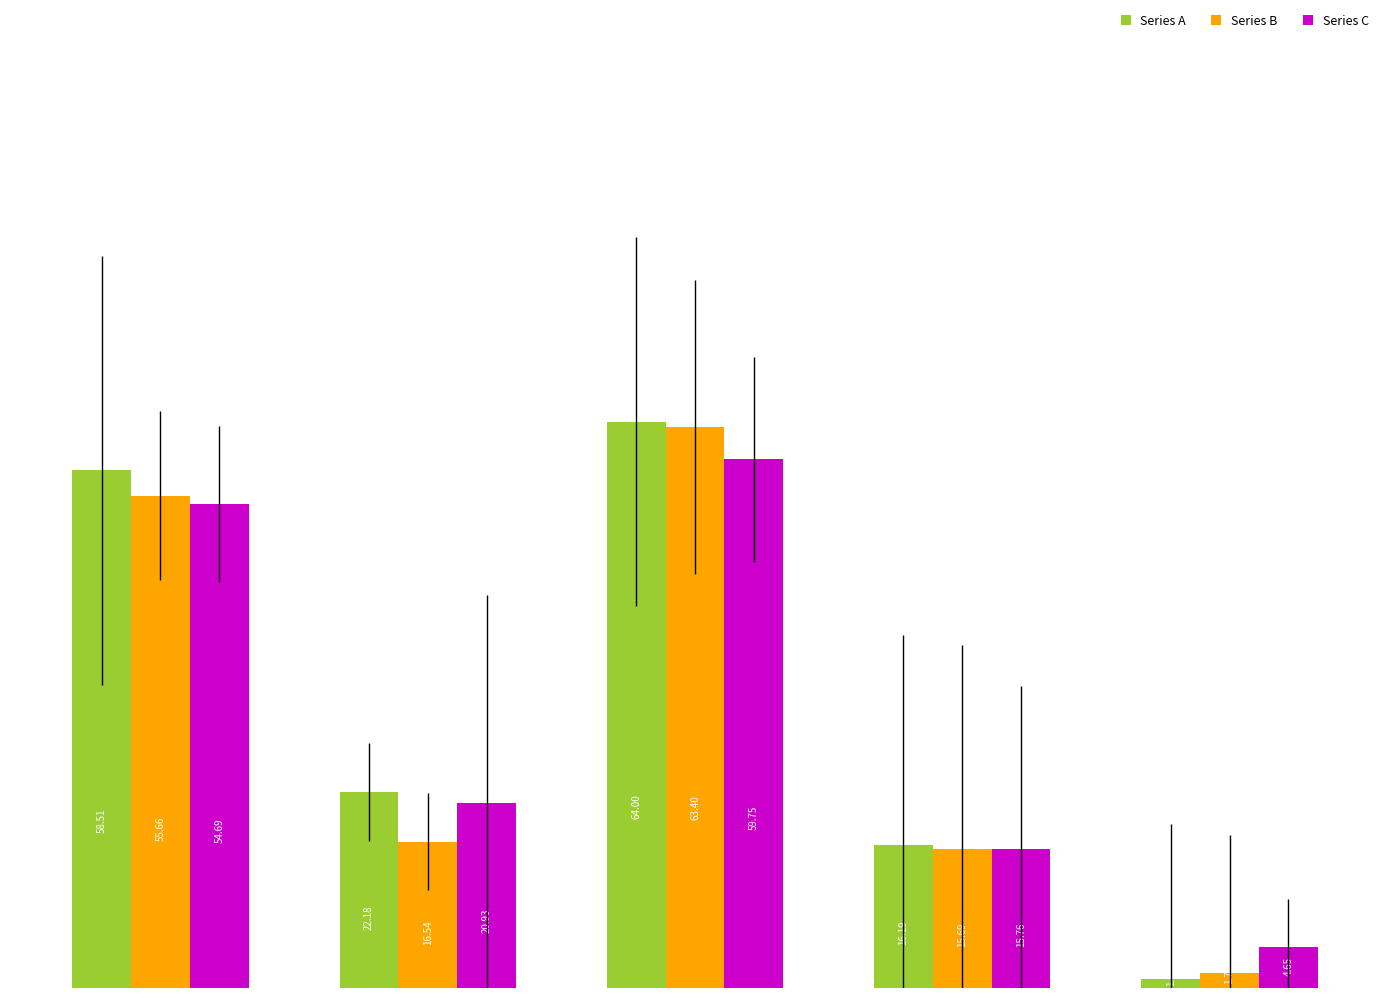

List the series in order of their peak value, lowest first.

Series C, Series B, Series A